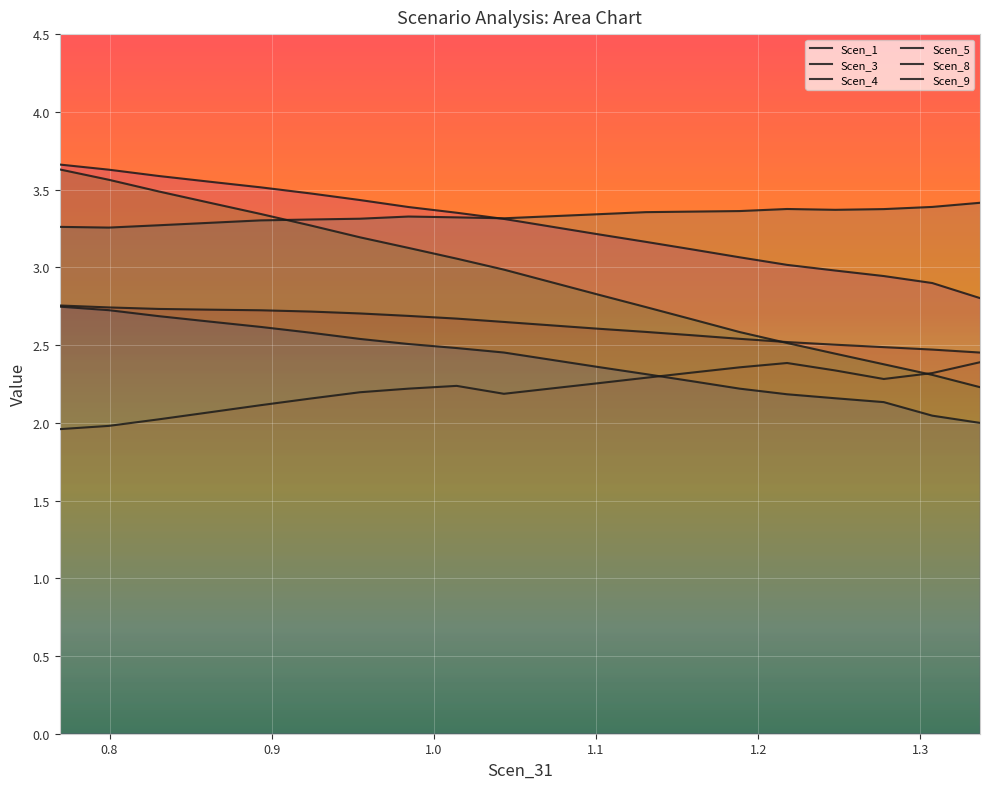

True or false: Scen_1 and Scen_3 intersect in this chart.

False